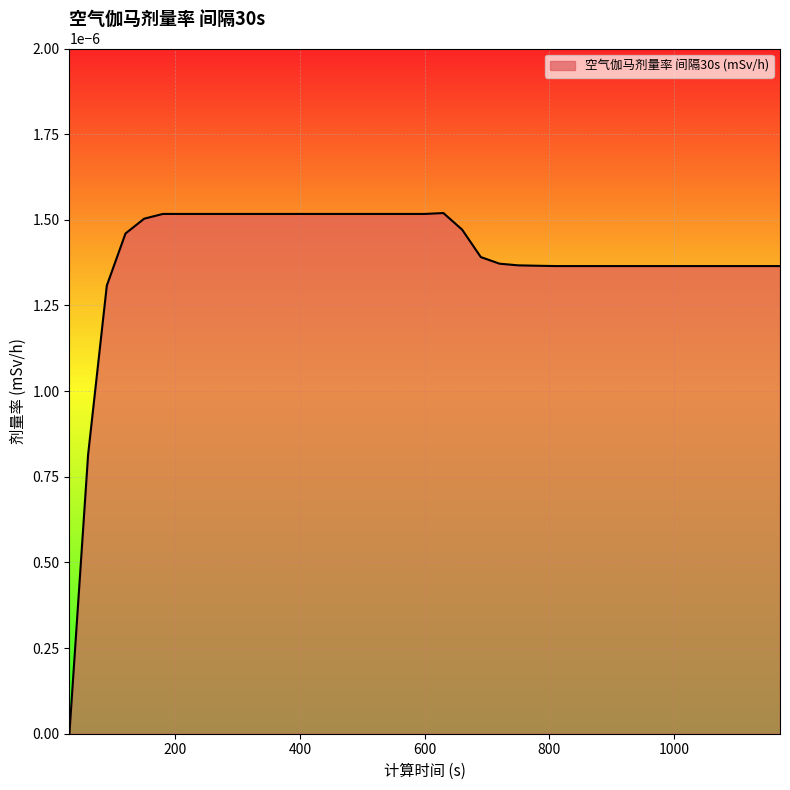

How many values are above zero?

38